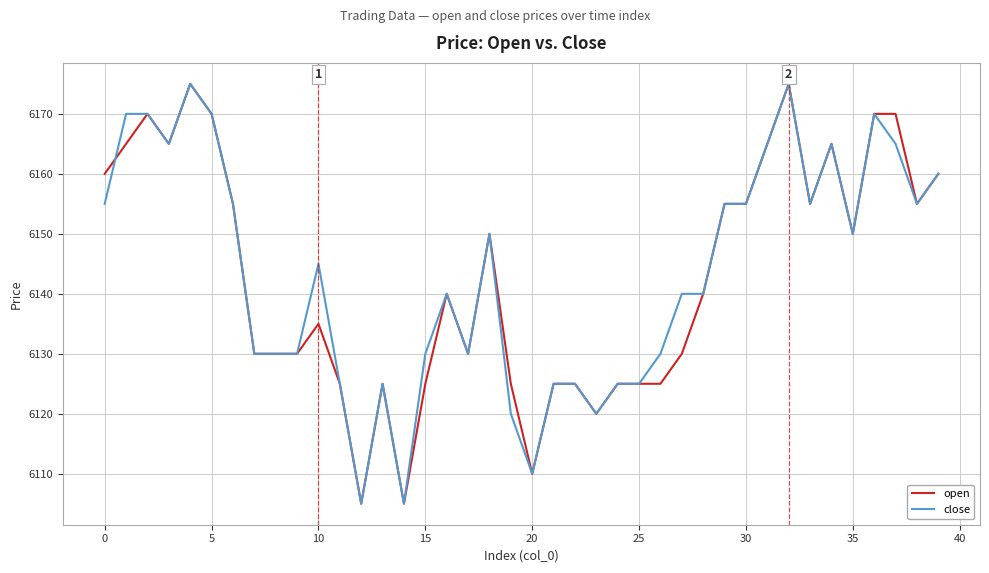

What is the maximum value for open?

6175